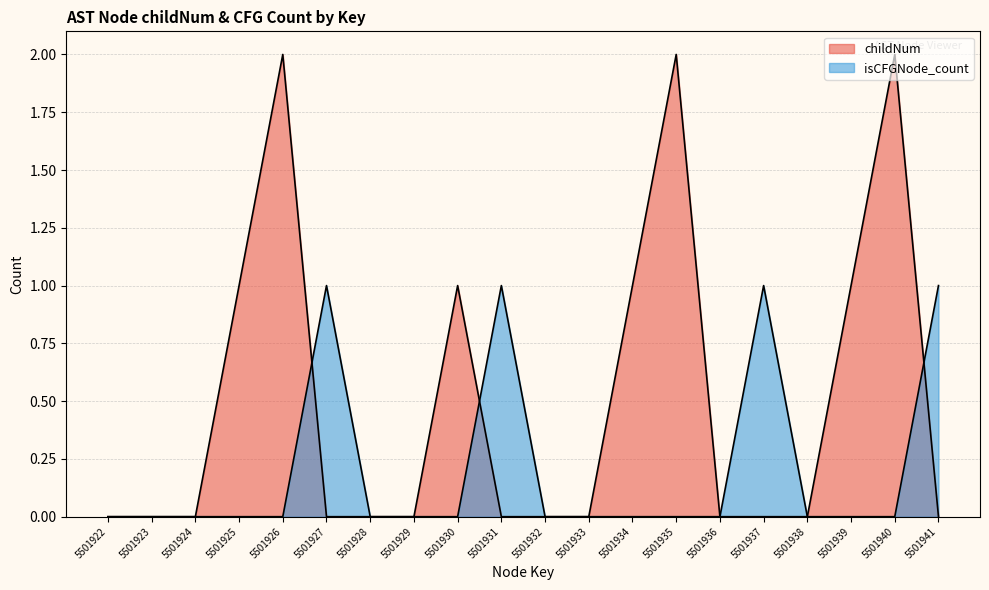

True or false: childNum and isCFGNode_count cross at least once.

True